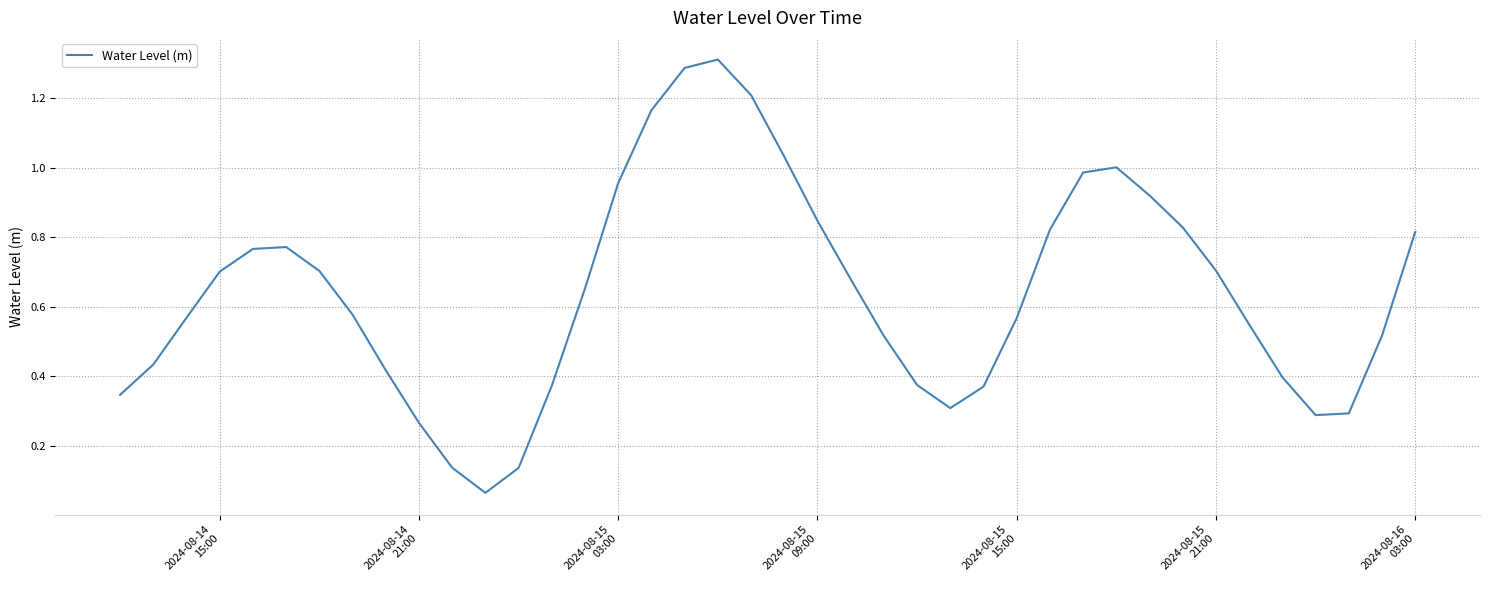

What is the greatest value displayed?

1.3